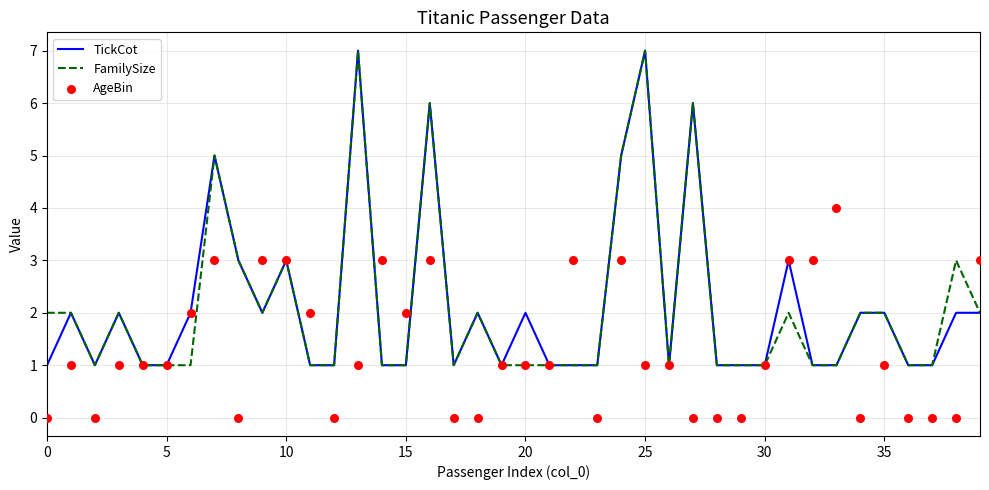

At which category is the sum across all series the highest?

13